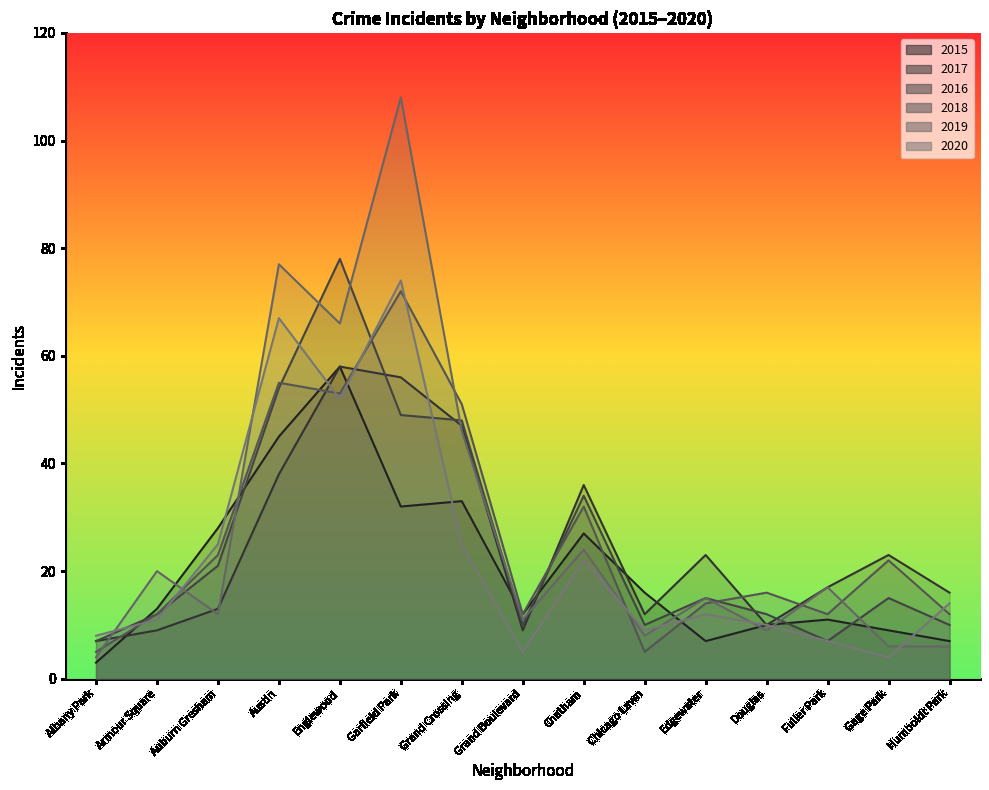

What is the maximum value for 2017?

58